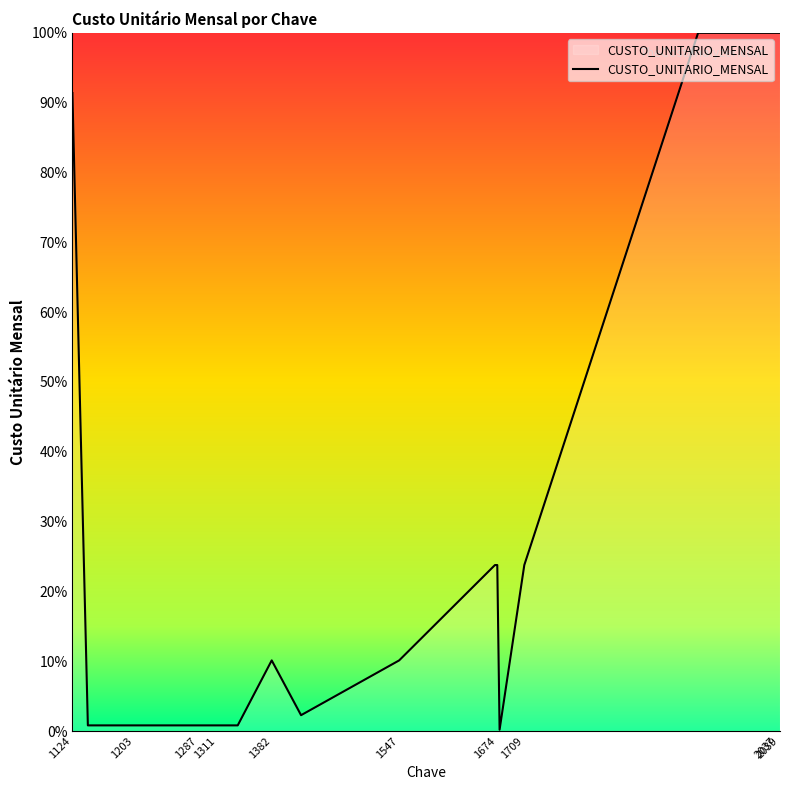

What is the difference between the maximum and minimum values?

99.8